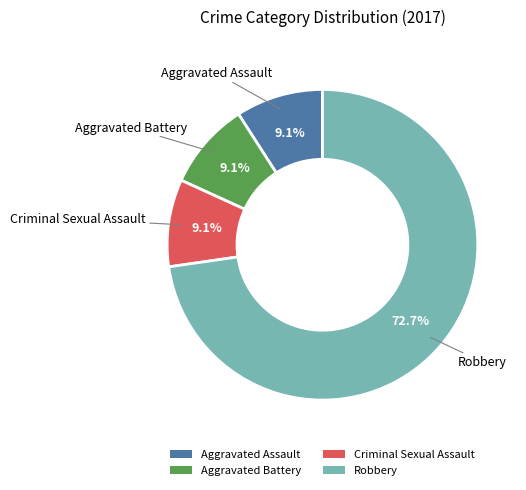

Which category has the biggest portion of the pie?

Robbery